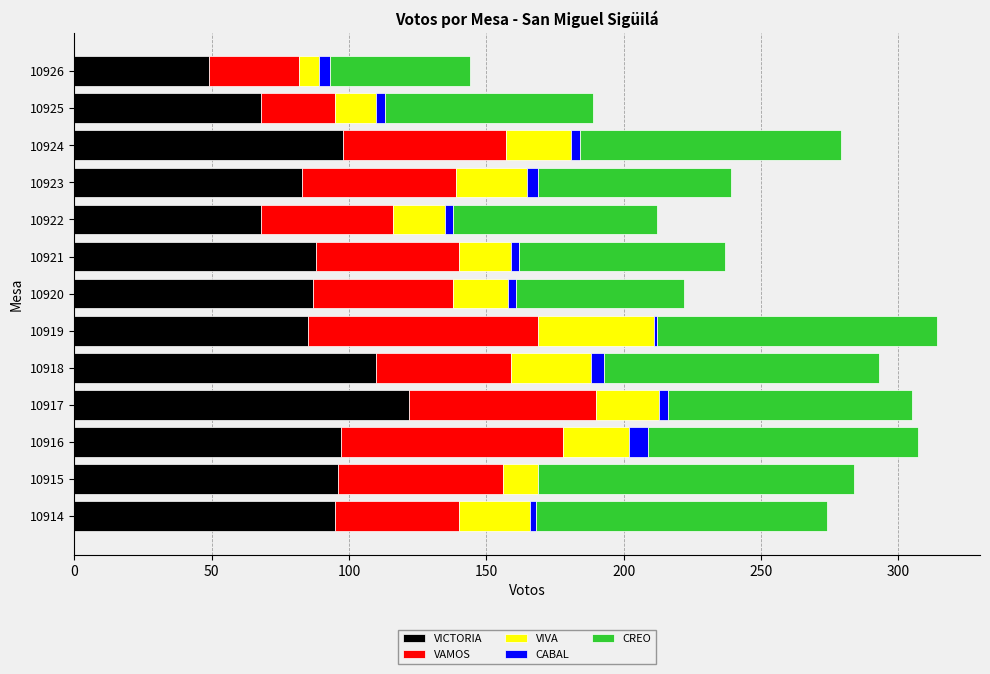

At which label does VICTORIA reach its peak?

10917